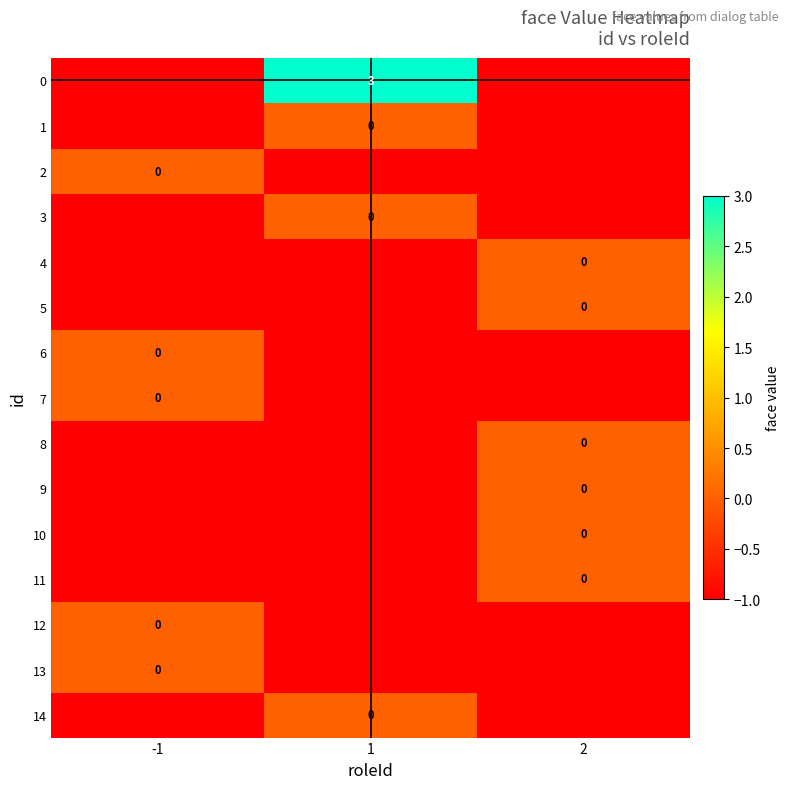

The 0 series shows 1 at 1. True or false?

False